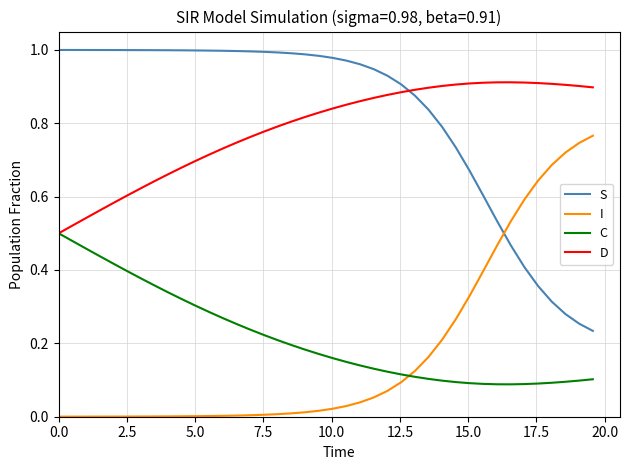

Rank the series by their maximum value, from lowest to highest.

C, I, D, S